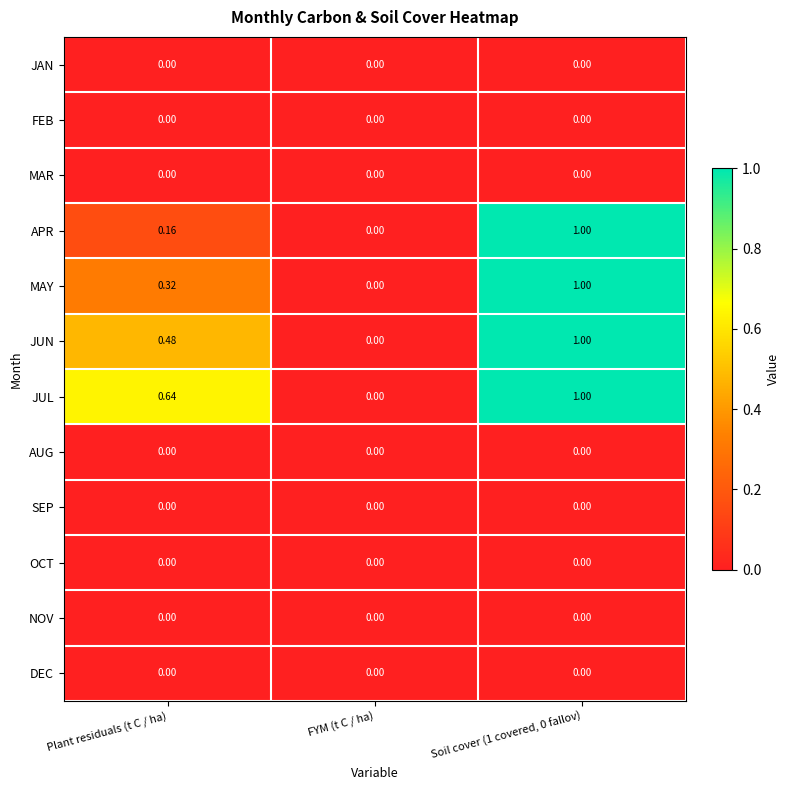

Which series has the largest total across all categories?

JUL